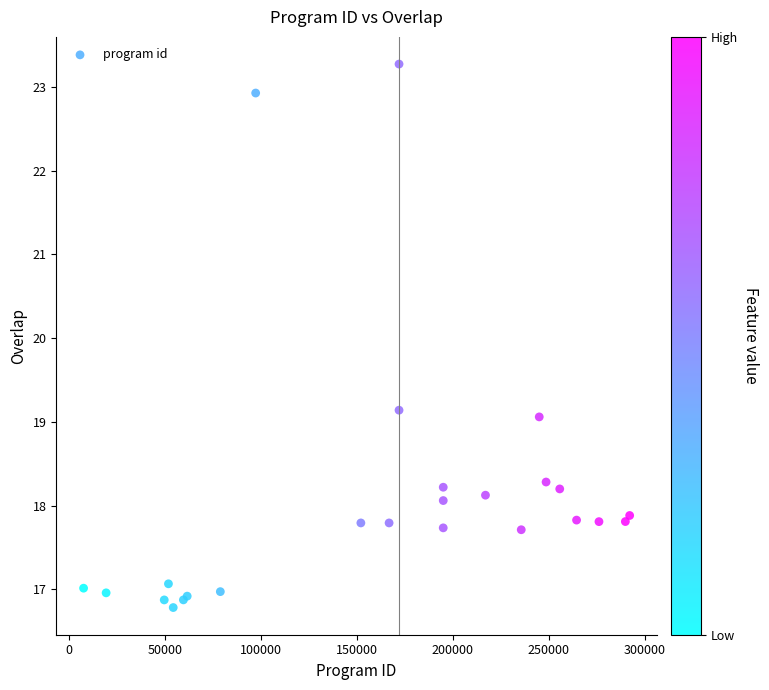

What Y value in the scatter plot is closest to 20?

19.1